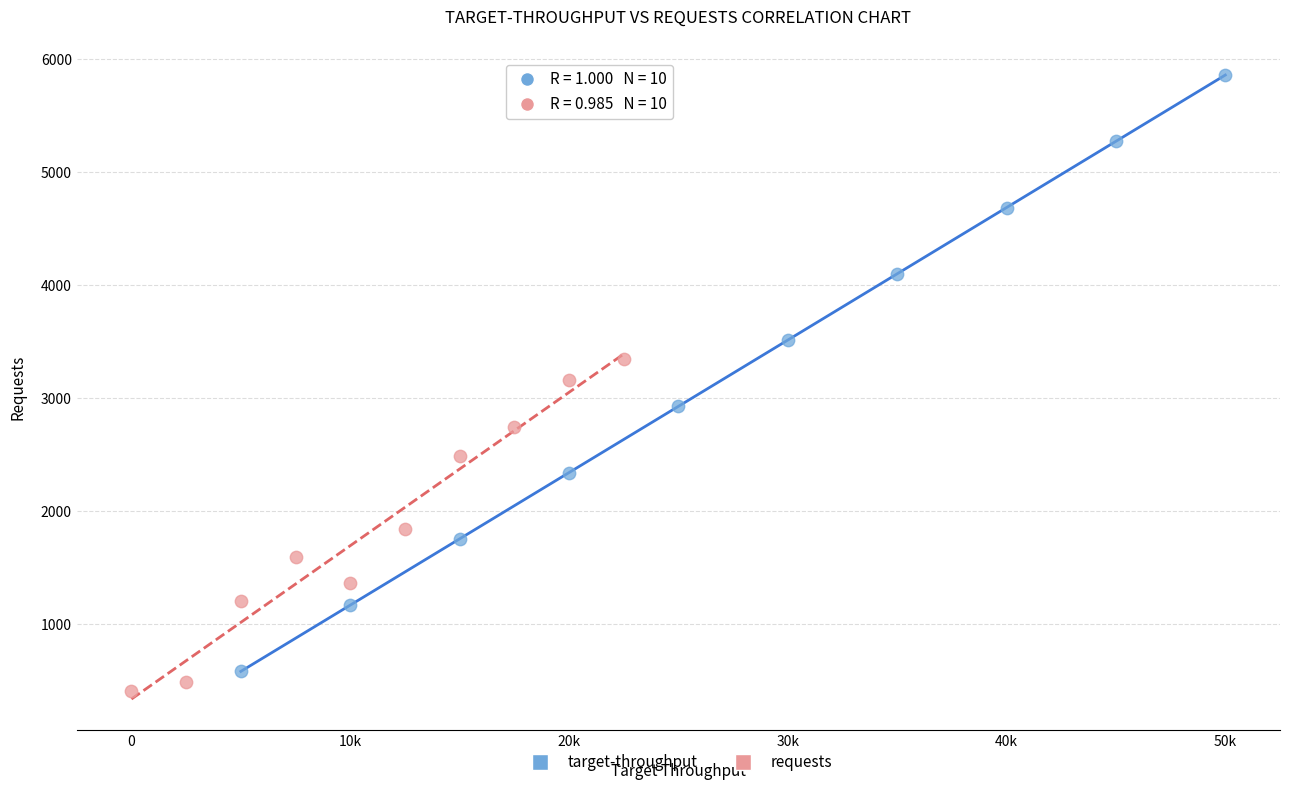

What are all the series names shown in the legend?

target-throughput, requests